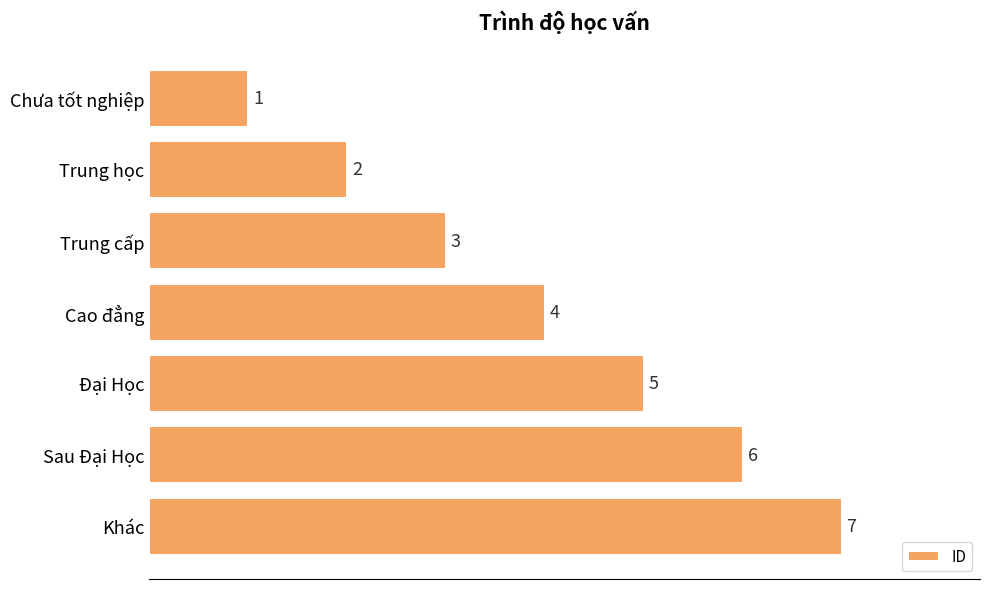

What is the label of the 4th bar from the bottom?

Cao đẳng